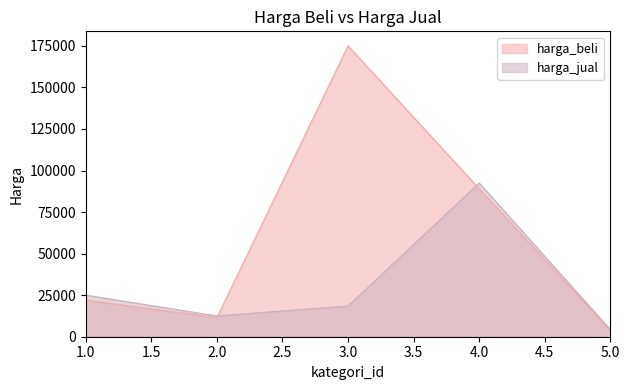

Which series has the largest total across all categories?

harga_beli